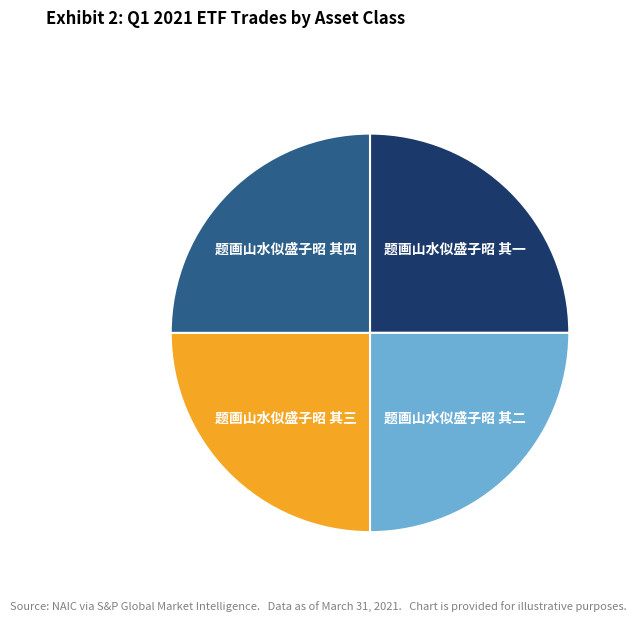

Does any single category account for the majority?

No